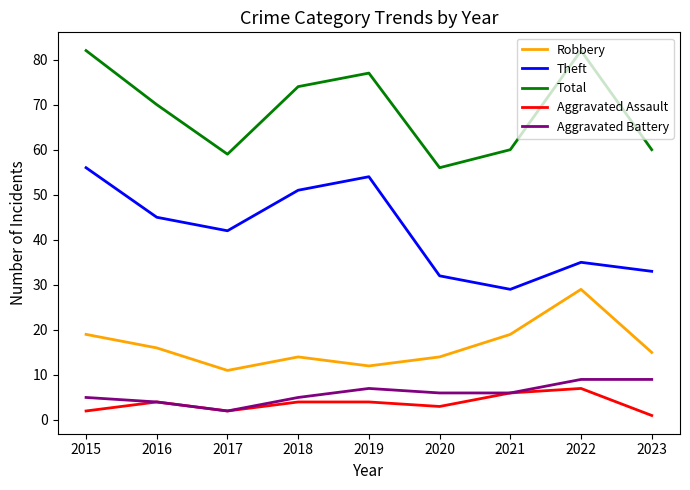

The value of Robbery at 2022 is 50. True or false?

False